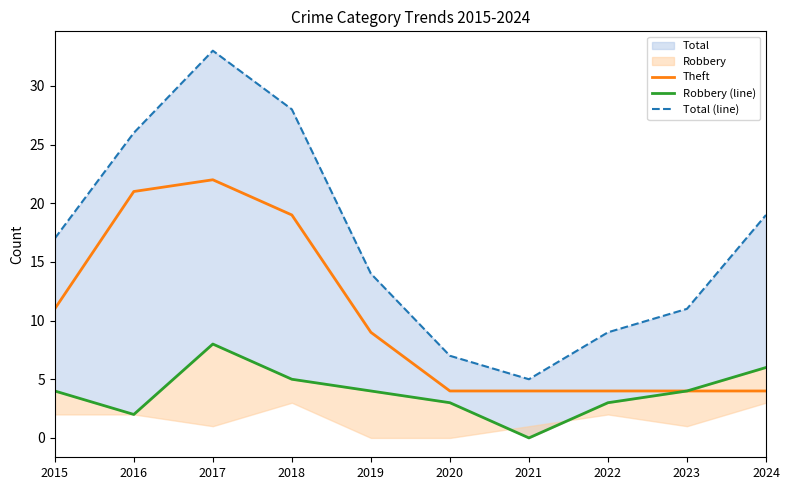

What is the difference between the Theft values at 2019 and 2017?

13